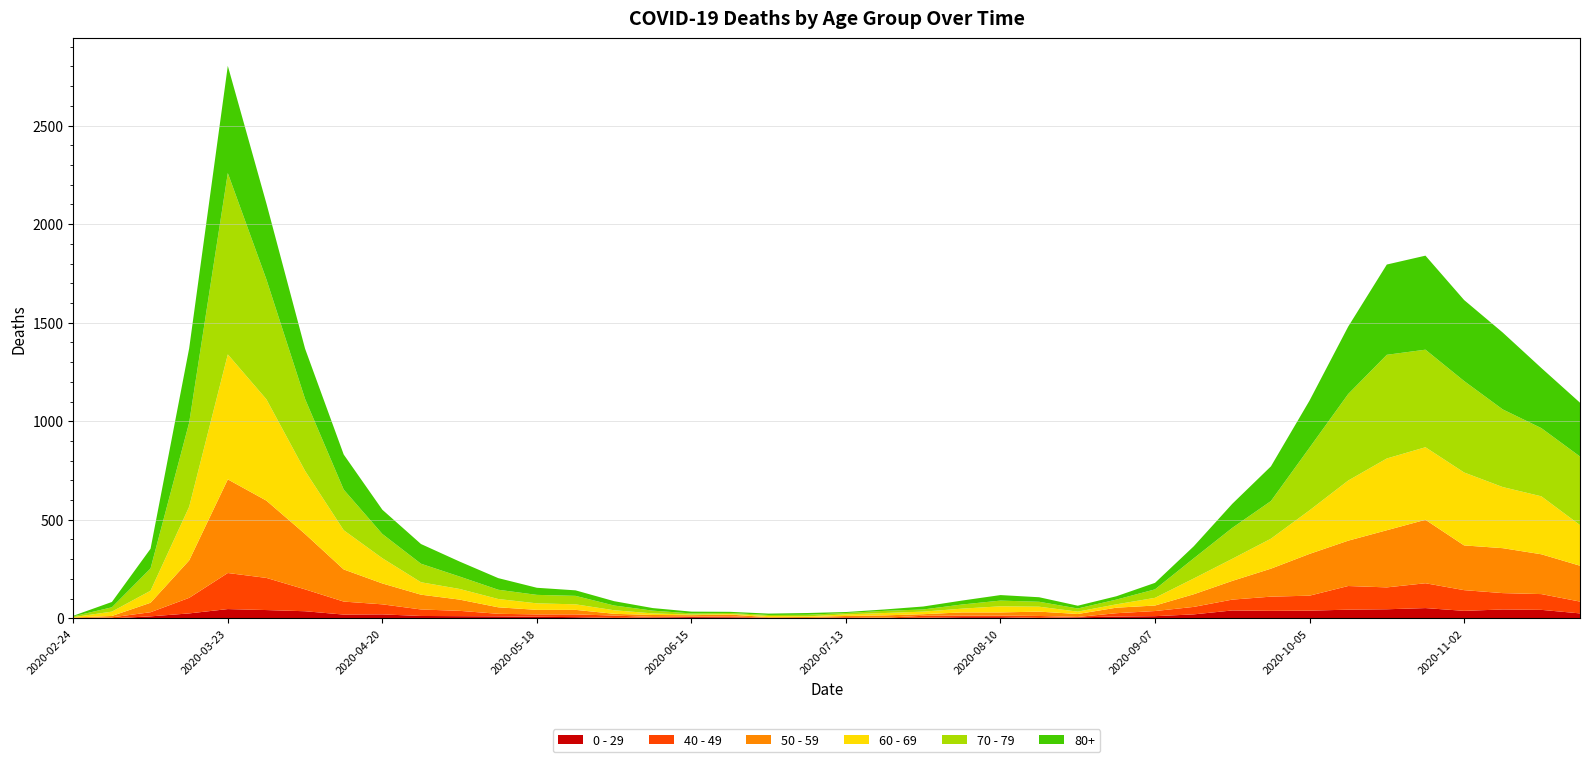

Reading left to right, what are all the values shown in this chart?

0 - 29: 2020-02-24=1	2020-03-02=0	2020-03-09=10	2020-03-16=25	2020-03-23=47	2020-03-30=42	2020-04-06=36	2020-04-13=19	2020-04-20=20	2020-04-27=12	2020-05-04=11	2020-05-11=10	2020-05-18=8	2020-05-25=6	2020-06-01=2	2020-06-08=4	2020-06-15=6	2020-06-22=5	2020-06-29=2	2020-07-06=1	2020-07-13=2	2020-07-20=1	2020-07-27=3	2020-08-03=6	2020-08-10=6	2020-08-17=2	2020-08-24=5	2020-08-31=9	2020-09-07=11	2020-09-14=20	2020-09-21=40	2020-09-28=38	2020-10-05=39	2020-10-12=44	2020-10-19=46	2020-10-26=52	2020-11-02=38	2020-11-09=45	2020-11-16=43	2020-11-23=25
40 - 49: 2020-02-24=0	2020-03-02=5	2020-03-09=21	2020-03-16=79	2020-03-23=183	2020-03-30=163	2020-04-06=111	2020-04-13=66	2020-04-20=51	2020-04-27=33	2020-05-04=27	2020-05-11=13	2020-05-18=12	2020-05-25=14	2020-06-01=12	2020-06-08=3	2020-06-15=2	2020-06-22=5	2020-06-29=1	2020-07-06=1	2020-07-13=4	2020-07-20=2	2020-07-27=10	2020-08-03=8	2020-08-10=8	2020-08-17=10	2020-08-24=2	2020-08-31=17	2020-09-07=26	2020-09-14=38	2020-09-21=55	2020-09-28=72	2020-10-05=76	2020-10-12=120	2020-10-19=111	2020-10-26=126	2020-11-02=105	2020-11-09=83	2020-11-16=80	2020-11-23=60
50 - 59: 2020-02-24=3	2020-03-02=7	2020-03-09=48	2020-03-16=190	2020-03-23=475	2020-03-30=392	2020-04-06=281	2020-04-13=163	2020-04-20=106	2020-04-27=75	2020-05-04=57	2020-05-11=33	2020-05-18=23	2020-05-25=23	2020-06-01=9	2020-06-08=10	2020-06-15=8	2020-06-22=9	2020-06-29=3	2020-07-06=5	2020-07-13=6	2020-07-20=12	2020-07-27=8	2020-08-03=16	2020-08-10=16	2020-08-17=22	2020-08-24=15	2020-08-31=28	2020-09-07=28	2020-09-14=64	2020-09-21=95	2020-09-28=142	2020-10-05=212	2020-10-12=230	2020-10-19=290	2020-10-26=322	2020-11-02=227	2020-11-09=228	2020-11-16=202	2020-11-23=182
60 - 69: 2020-02-24=2	2020-03-02=22	2020-03-09=61	2020-03-16=272	2020-03-23=634	2020-03-30=514	2020-04-06=320	2020-04-13=199	2020-04-20=128	2020-04-27=63	2020-05-04=54	2020-05-11=42	2020-05-18=33	2020-05-25=28	2020-06-01=18	2020-06-08=8	2020-06-15=3	2020-06-22=3	2020-06-29=6	2020-07-06=3	2020-07-13=8	2020-07-20=12	2020-07-27=13	2020-08-03=19	2020-08-10=31	2020-08-17=25	2020-08-24=12	2020-08-31=17	2020-09-07=39	2020-09-14=80	2020-09-21=112	2020-09-28=152	2020-10-05=221	2020-10-12=305	2020-10-19=364	2020-10-26=368	2020-11-02=370	2020-11-09=310	2020-11-16=294	2020-11-23=206
70 - 79: 2020-02-24=4	2020-03-02=22	2020-03-09=113	2020-03-16=427	2020-03-23=920	2020-03-30=608	2020-04-06=365	2020-04-13=206	2020-04-20=123	2020-04-27=94	2020-05-04=63	2020-05-11=47	2020-05-18=43	2020-05-25=43	2020-06-01=24	2020-06-08=14	2020-06-15=6	2020-06-22=5	2020-06-29=5	2020-07-06=8	2020-07-13=7	2020-07-20=11	2020-07-27=11	2020-08-03=21	2020-08-10=29	2020-08-17=25	2020-08-24=16	2020-08-31=24	2020-09-07=43	2020-09-14=102	2020-09-21=157	2020-09-28=191	2020-10-05=318	2020-10-12=439	2020-10-19=526	2020-10-26=495	2020-11-02=464	2020-11-09=394	2020-11-16=346	2020-11-23=348
80+: 2020-02-24=3	2020-03-02=27	2020-03-09=100	2020-03-16=377	2020-03-23=544	2020-03-30=385	2020-04-06=255	2020-04-13=178	2020-04-20=123	2020-04-27=100	2020-05-04=76	2020-05-11=59	2020-05-18=36	2020-05-25=28	2020-06-01=22	2020-06-08=13	2020-06-15=9	2020-06-22=6	2020-06-29=7	2020-07-06=9	2020-07-13=5	2020-07-20=7	2020-07-27=15	2020-08-03=20	2020-08-10=28	2020-08-17=23	2020-08-24=14	2020-08-31=17	2020-09-07=33	2020-09-14=61	2020-09-21=122	2020-09-28=176	2020-10-05=239	2020-10-12=342	2020-10-19=458	2020-10-26=477	2020-11-02=411	2020-11-09=390	2020-11-16=305	2020-11-23=273